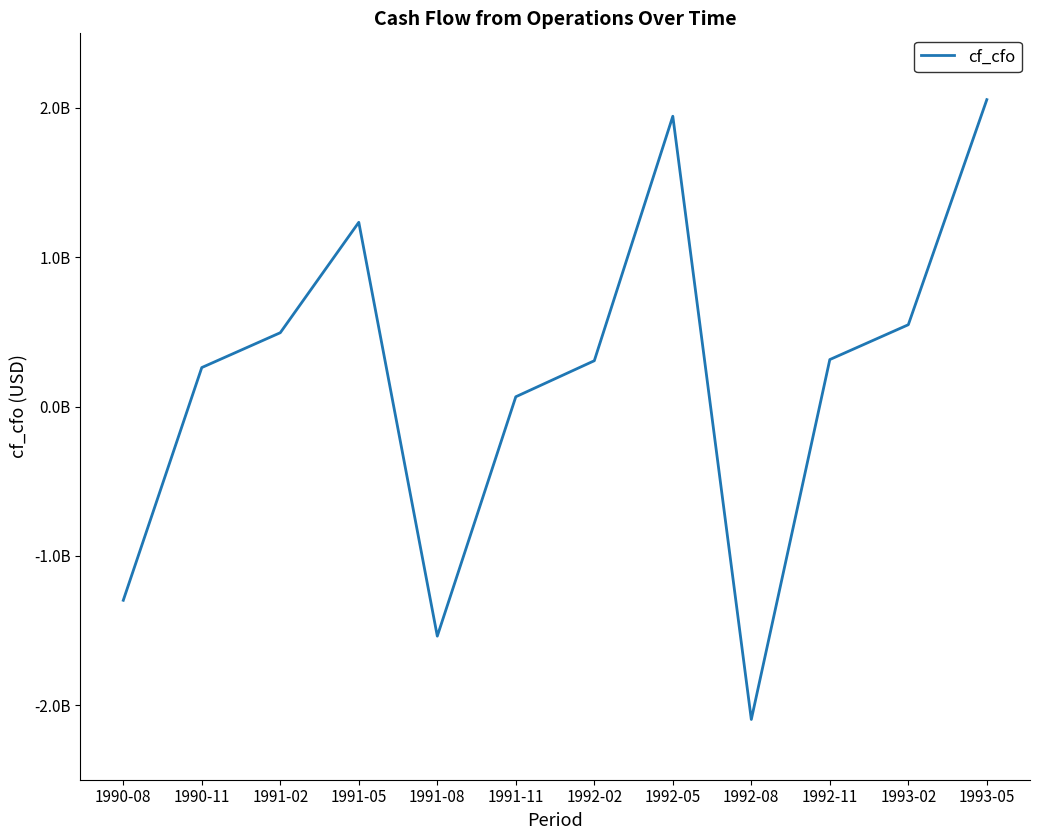

Which label corresponds to the smallest value in the chart?

1992-08